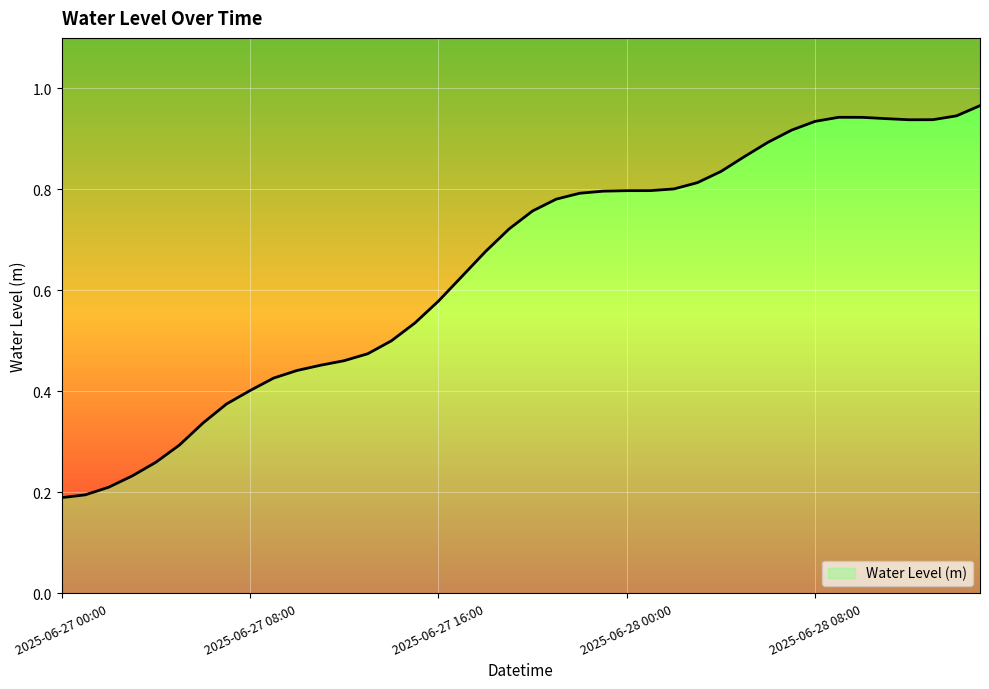

What is the change in value from 2025-06-27 01:00 to 2025-06-27 20:00?

+0.6